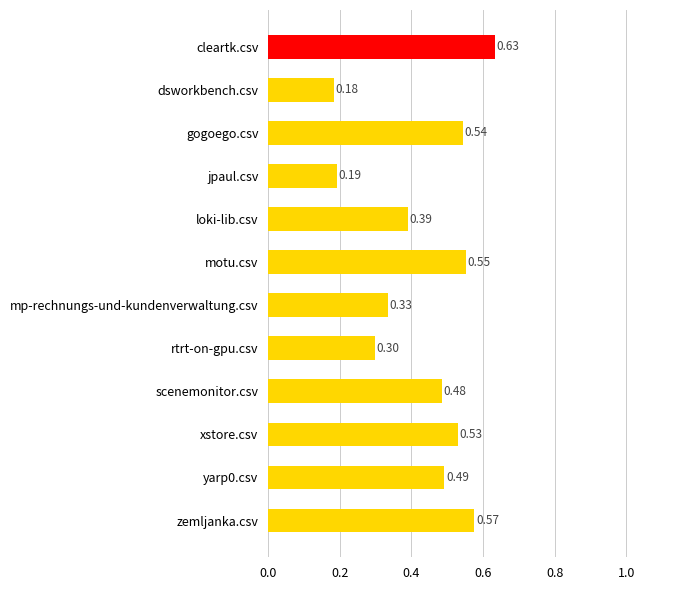

List the labels in order of value, largest first.

cleartk.csv, zemljanka.csv, motu.csv, gogoego.csv, xstore.csv, yarp0.csv, scenemonitor.csv, loki-lib.csv, mp-rechnungs-und-kundenverwaltung.csv, rtrt-on-gpu.csv, jpaul.csv, dsworkbench.csv